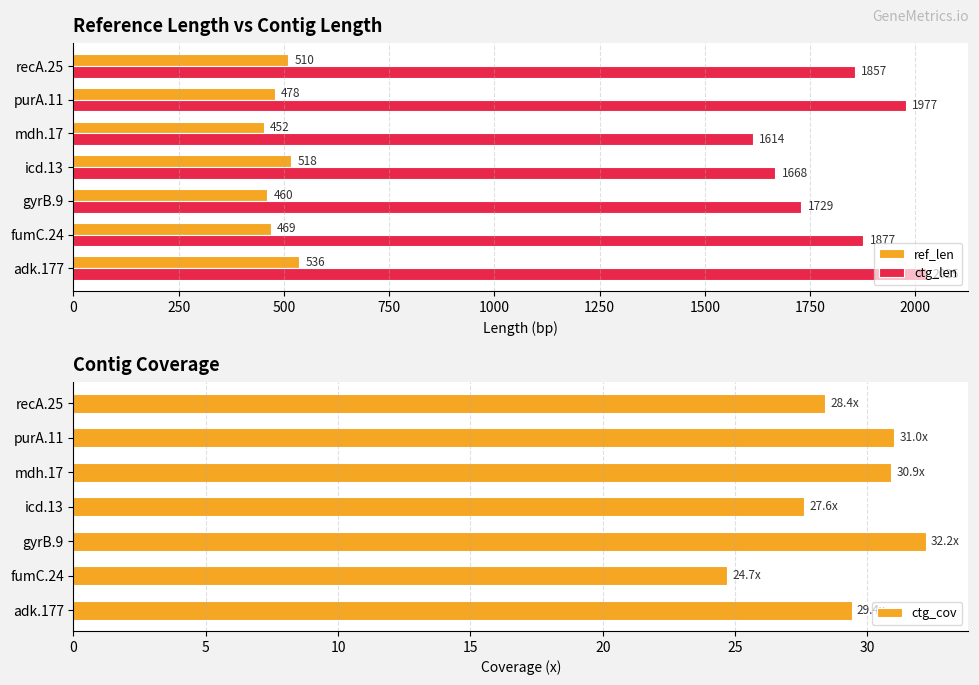

List the labels in order of ref_len value, smallest first.

mdh.17, gyrB.9, fumC.24, purA.11, recA.25, icd.13, adk.177